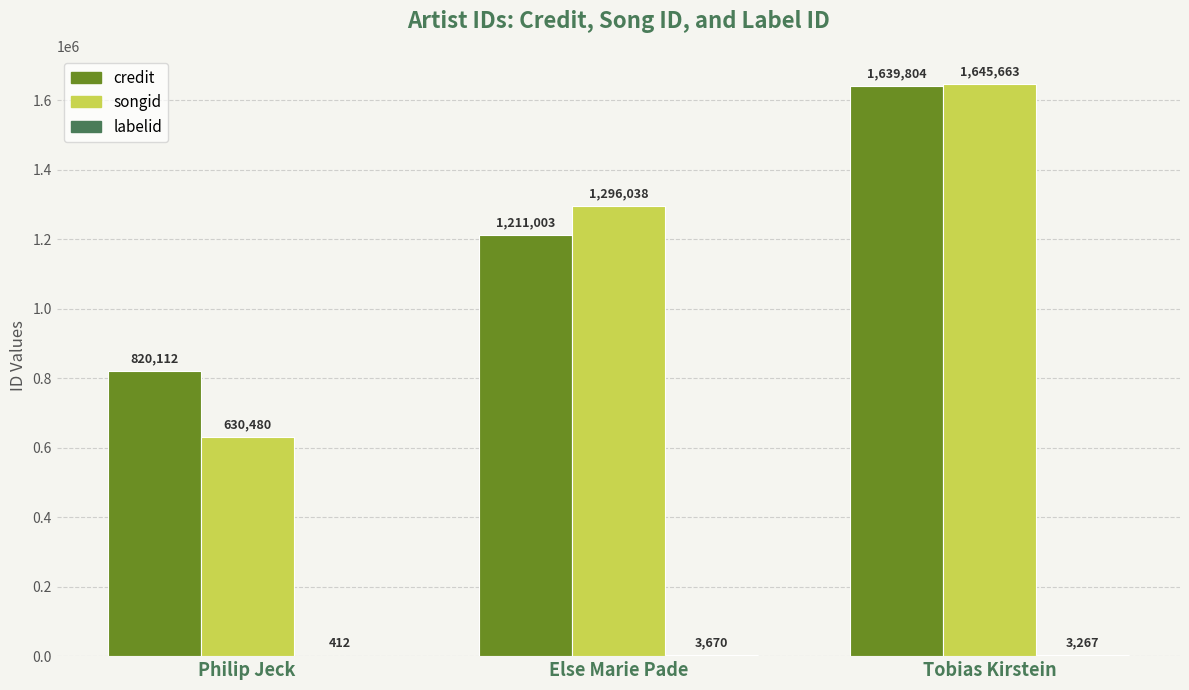

What is the total value across all series at Philip Jeck?

1451004